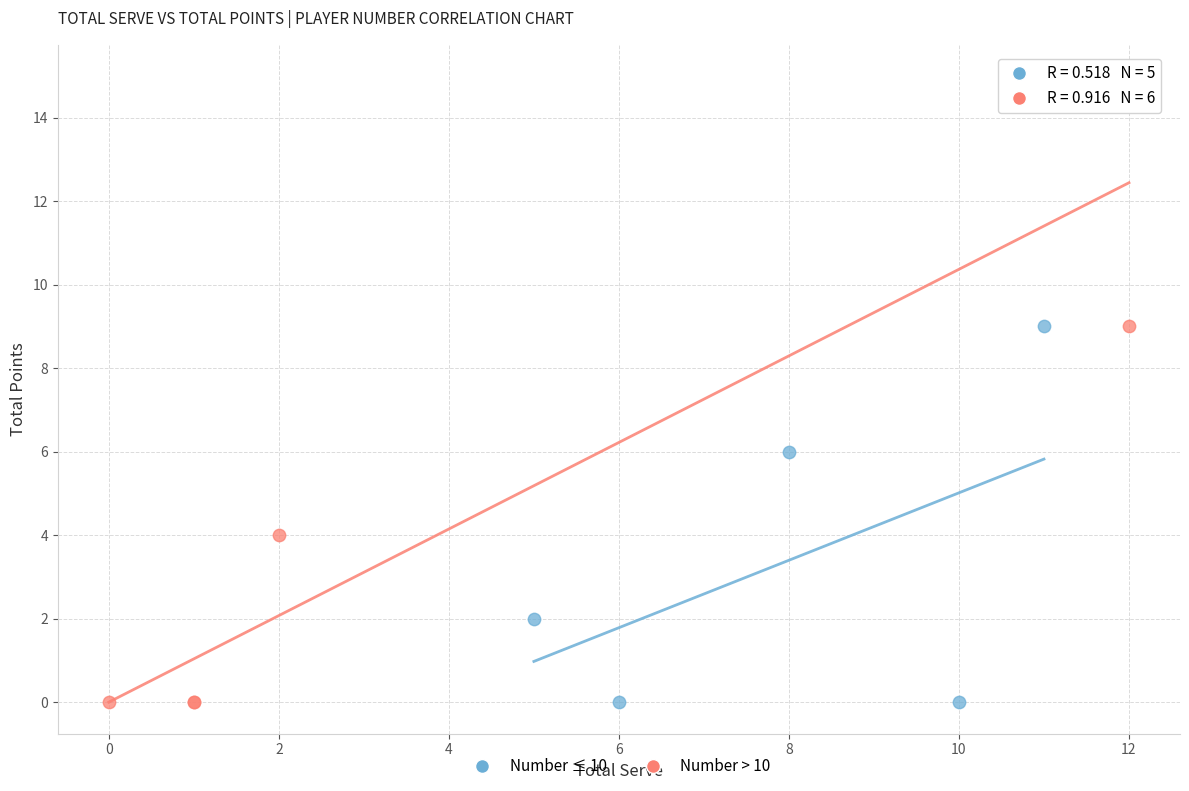

Which series reaches the maximum Y coordinate?

Number > 10